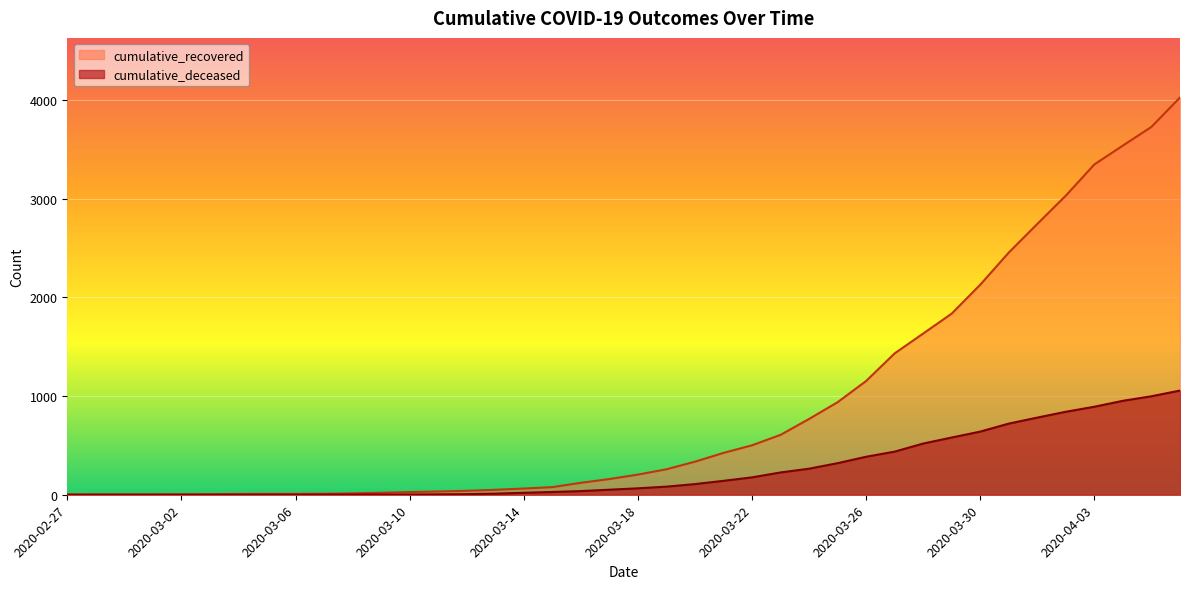

What is the sum of the cumulative_recovered values at 2020-02-28 and 2020-03-10?

31